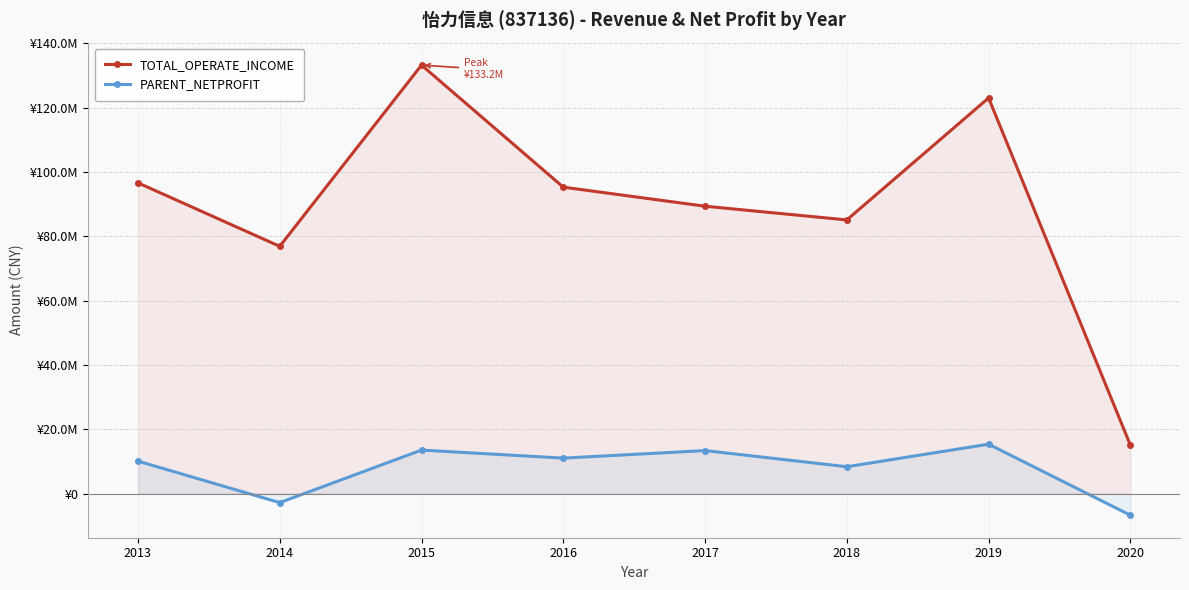

True or false: TOTAL_OPERATE_INCOME and PARENT_NETPROFIT intersect in this chart.

False